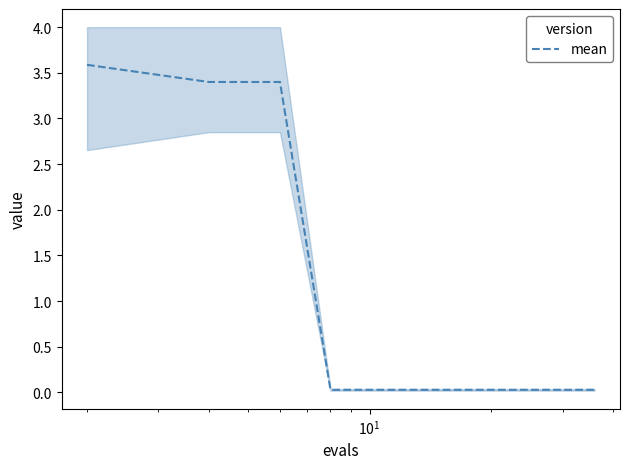

What is the greatest value displayed?

3.6